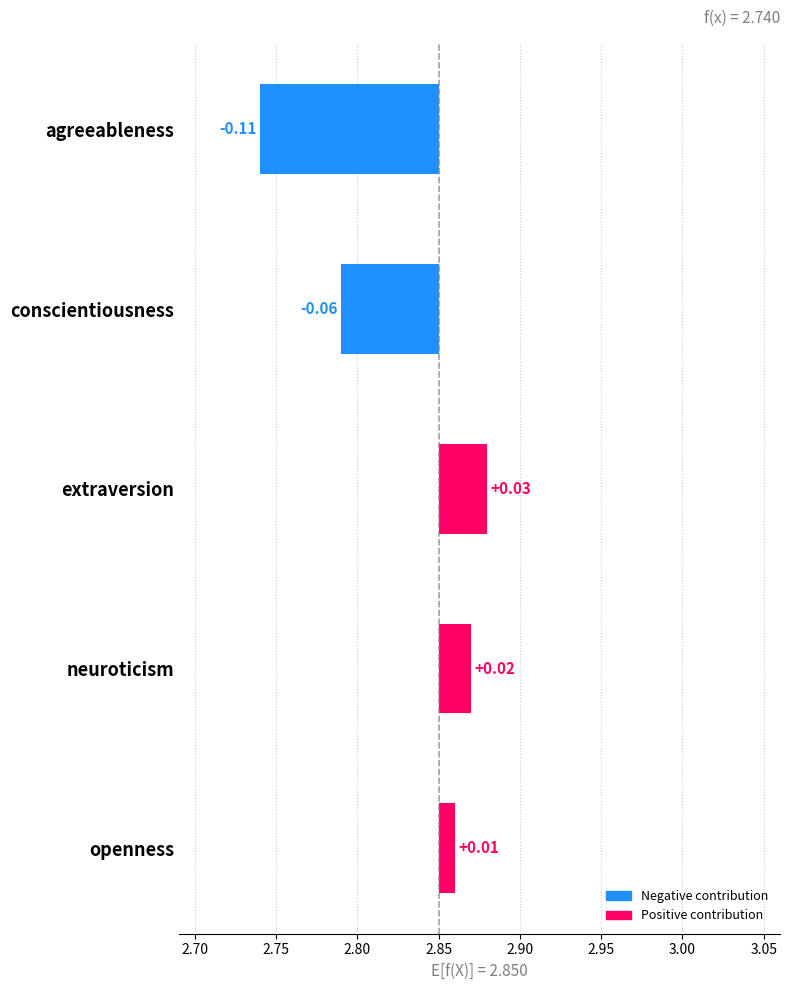

The value at neuroticism is 0.0. True or false?

True